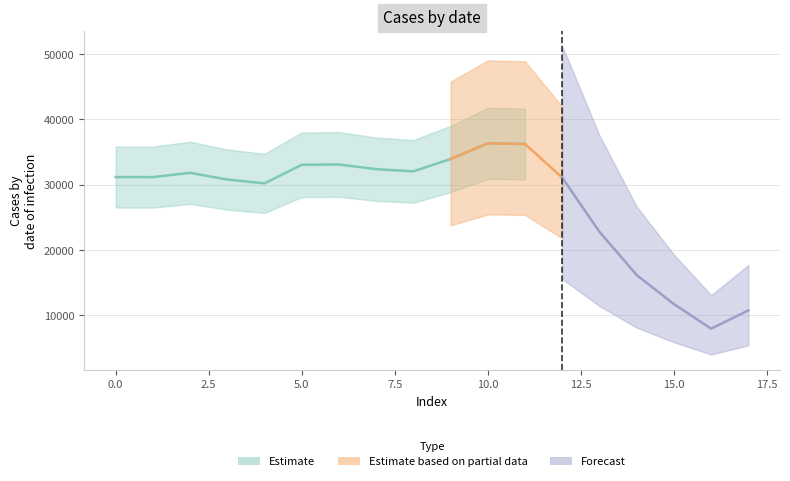

Is this an area chart (filled region under the line)?

No